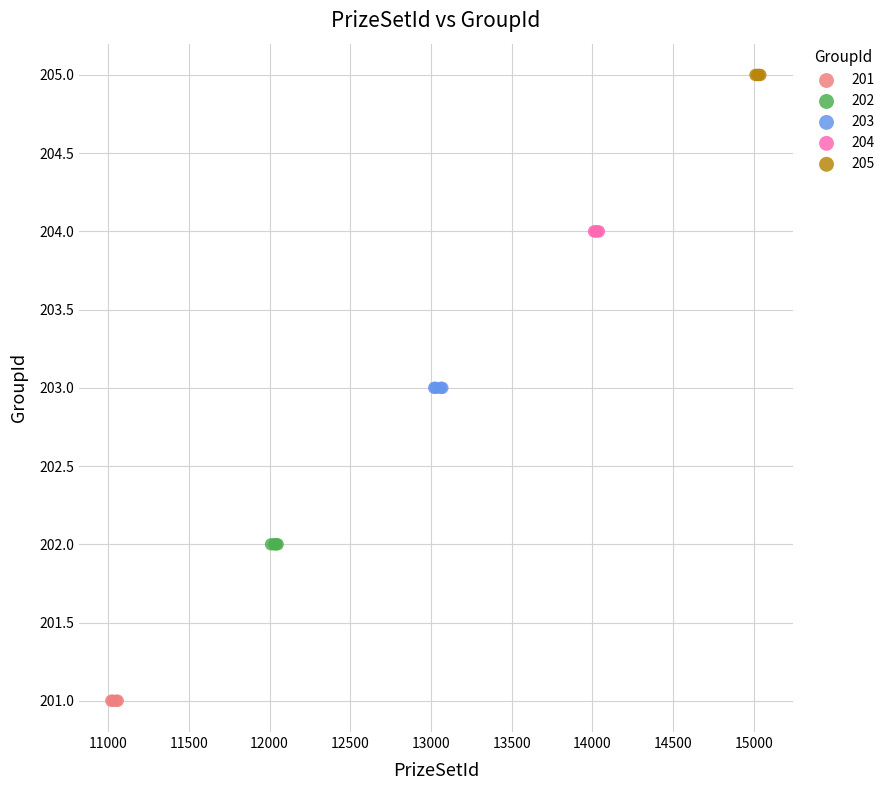

Which series reaches the maximum Y coordinate?

205